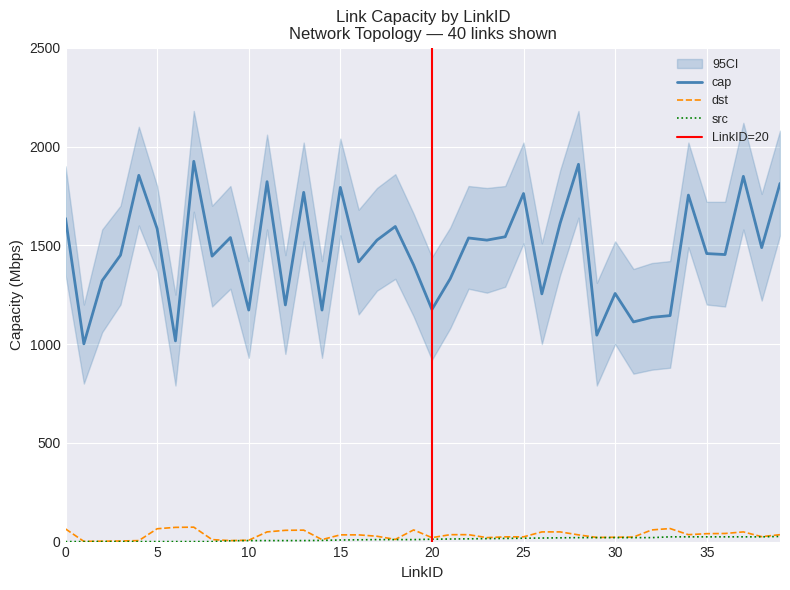

Is it true that dst equals 35 at 34?

True